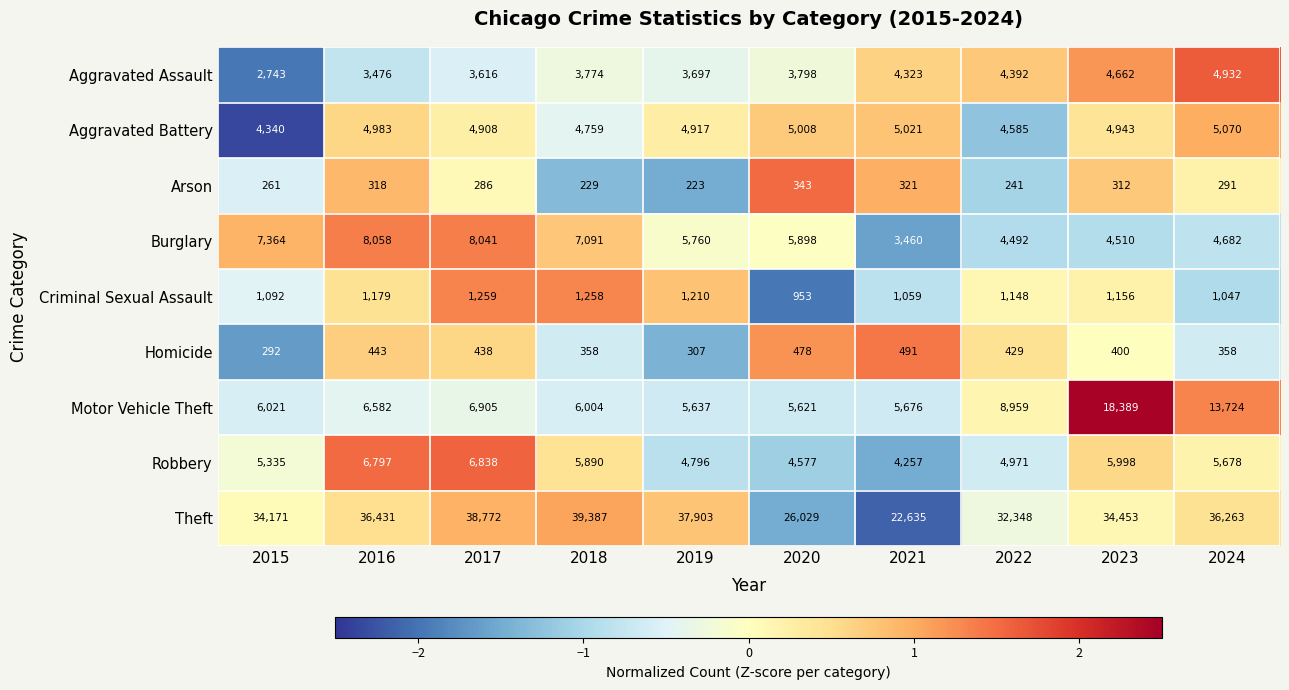

The value of Homicide at 2021 is 491. True or false?

True